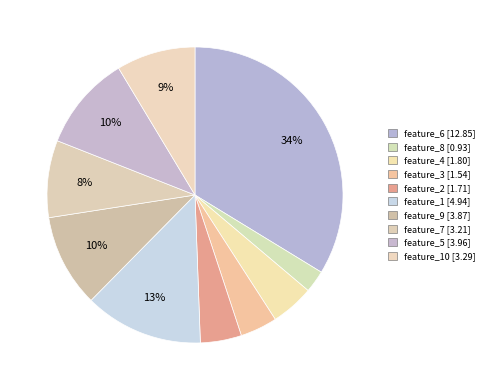

What is the smallest slice in the pie chart?

feature_8